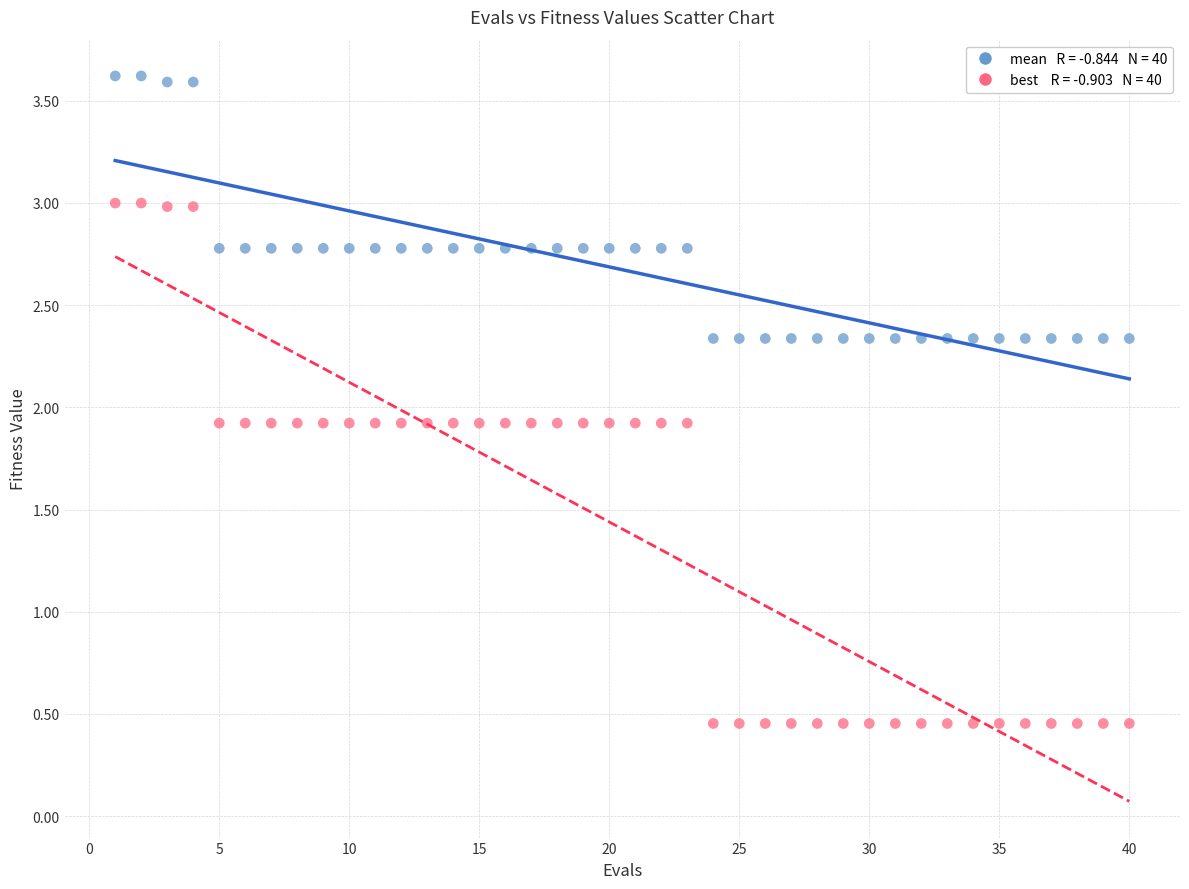

Across all data points, what is the range of Y values (max minus min)?

3.2